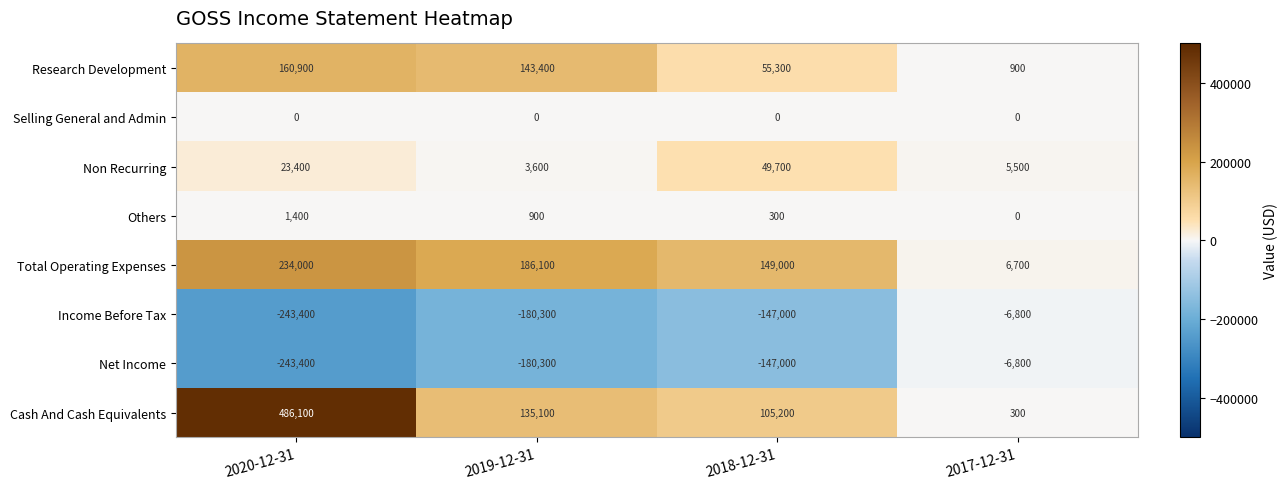

Where is Research Development nearest to the value 80900?

2018-12-31